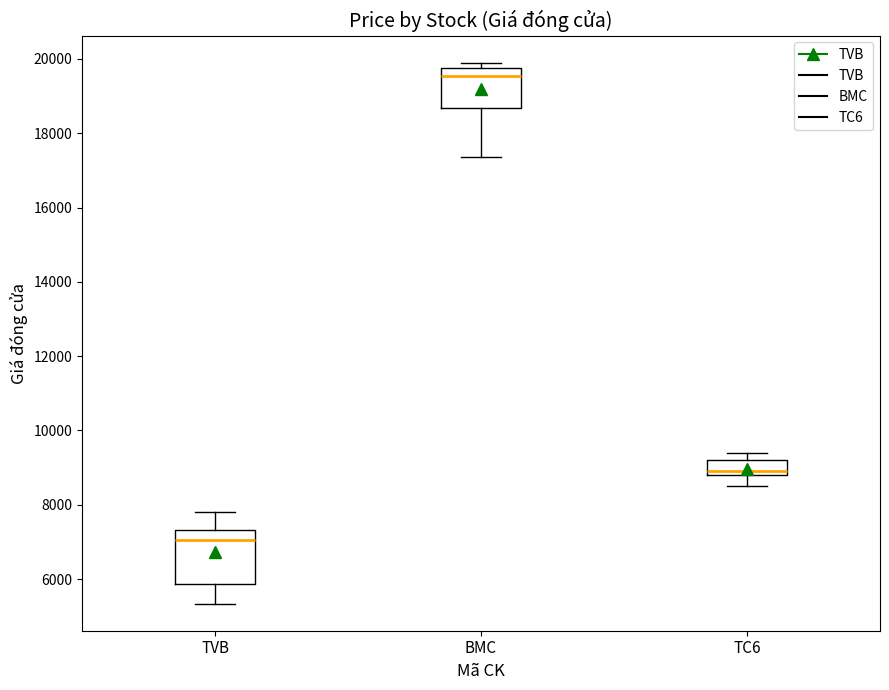

Which box's median line is the highest?

BMC